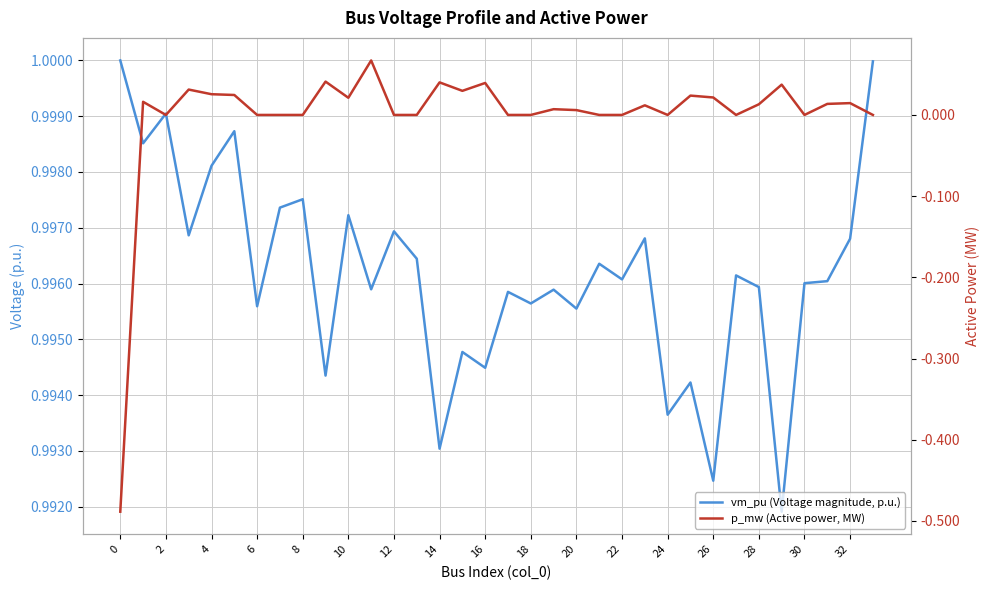

Rank the series at 18 from lowest to highest value.

p_mw (Active power, MW), vm_pu (Voltage magnitude, p.u.)